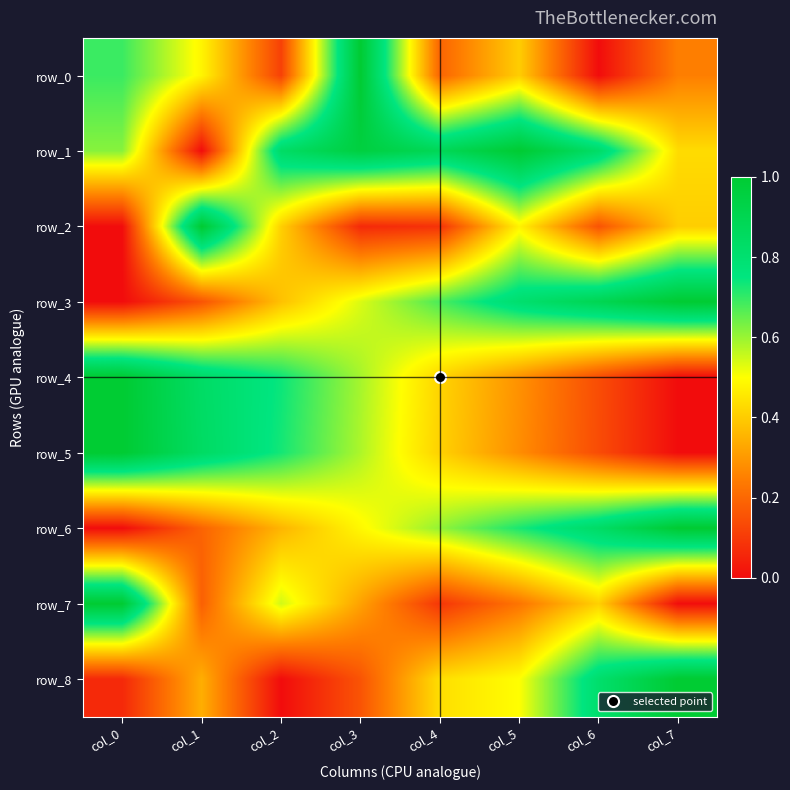

What value does the row_4 series have at col_0?

1.0